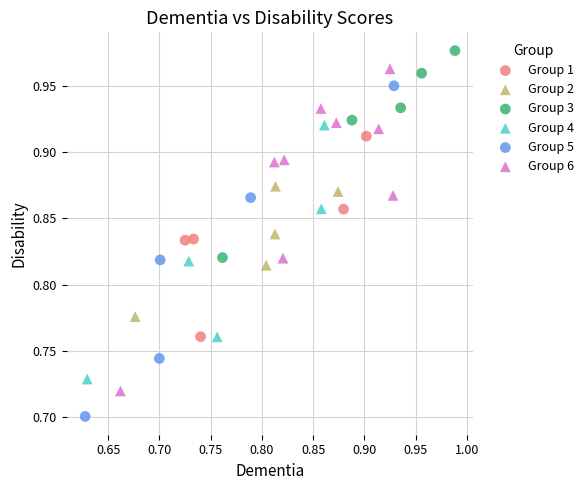

Which series reaches the minimum Y coordinate?

Group 5